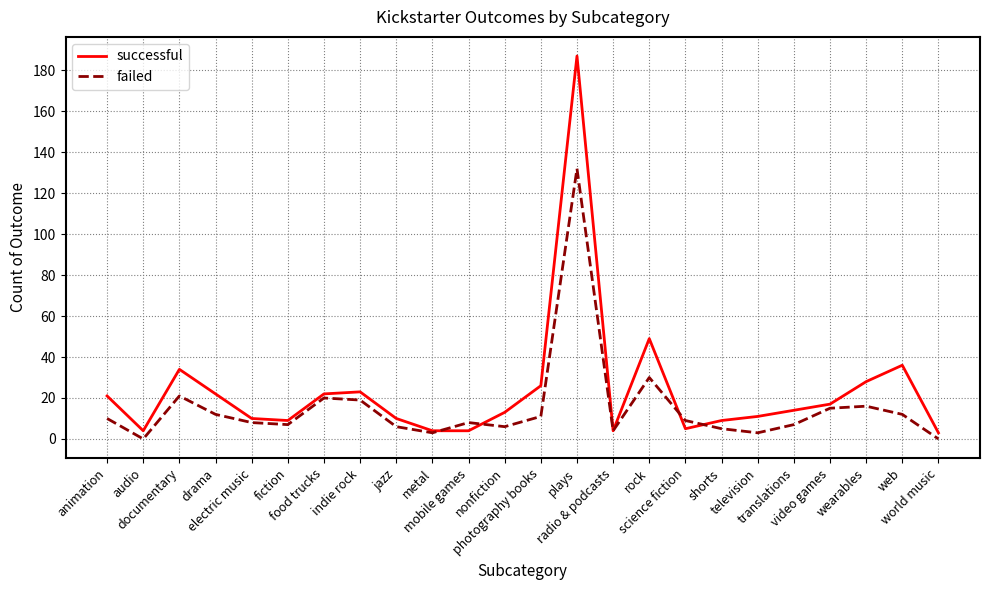

What is the sum of the failed values at animation and jazz?

16